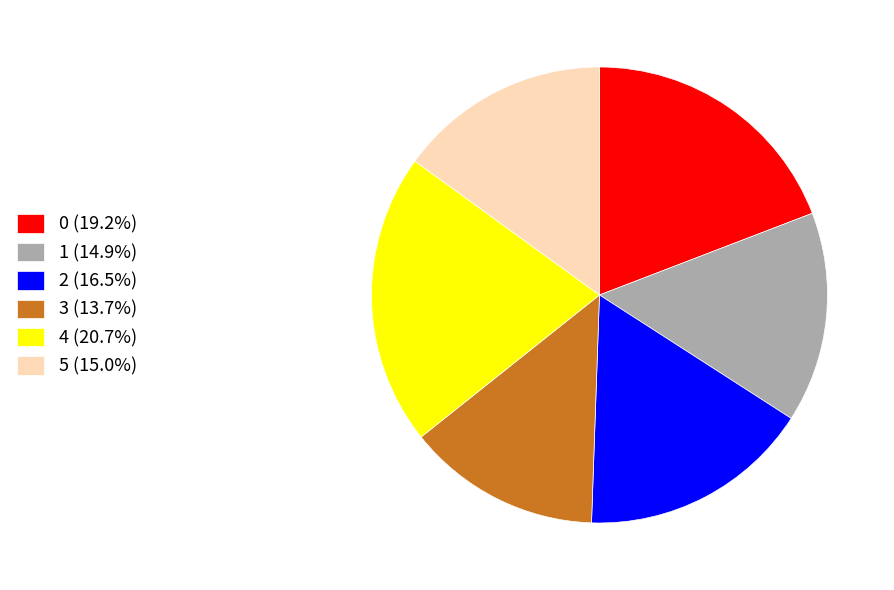

Does 0 represent more than half of the total?

No